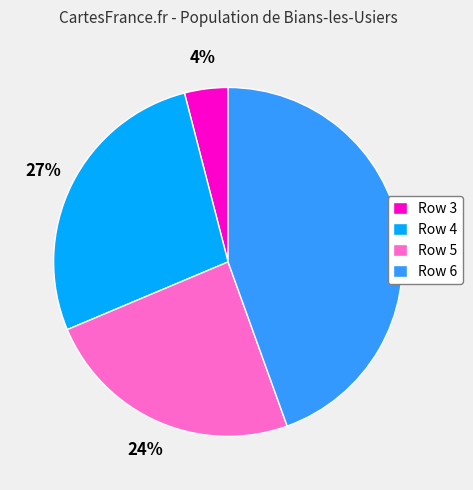

Is the sum of Row 6 and Row 3 greater than half?

No